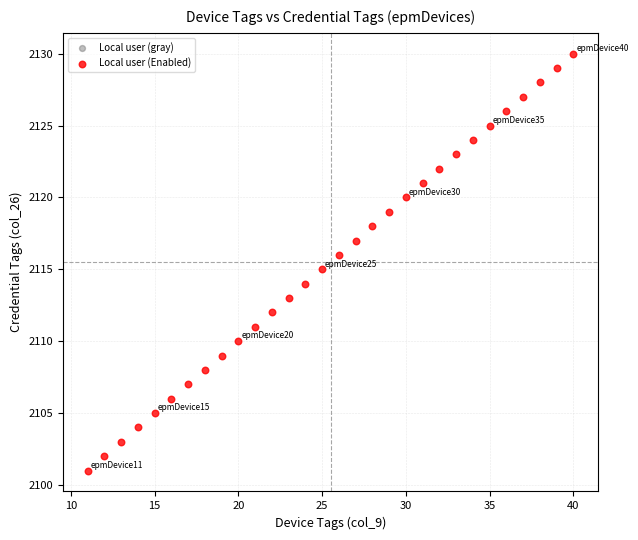

What is the range of X values (max minus min)?

29